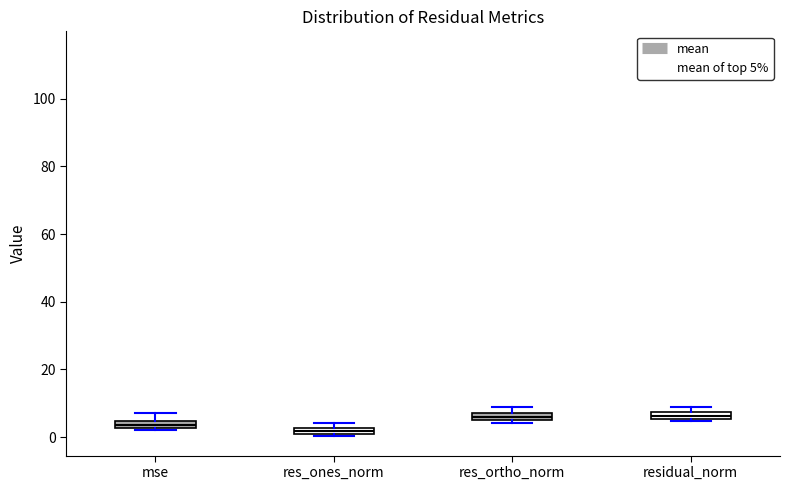

Where is the lower edge of the box for res_ortho_norm on the y-axis? The values are not printed on the chart, so give them approximately, as read against the axis.

6